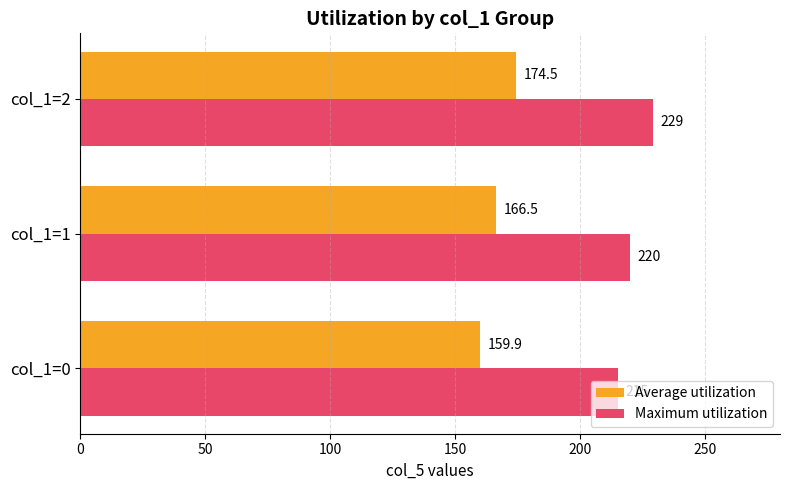

Which series has the largest total across all categories?

Maximum utilization